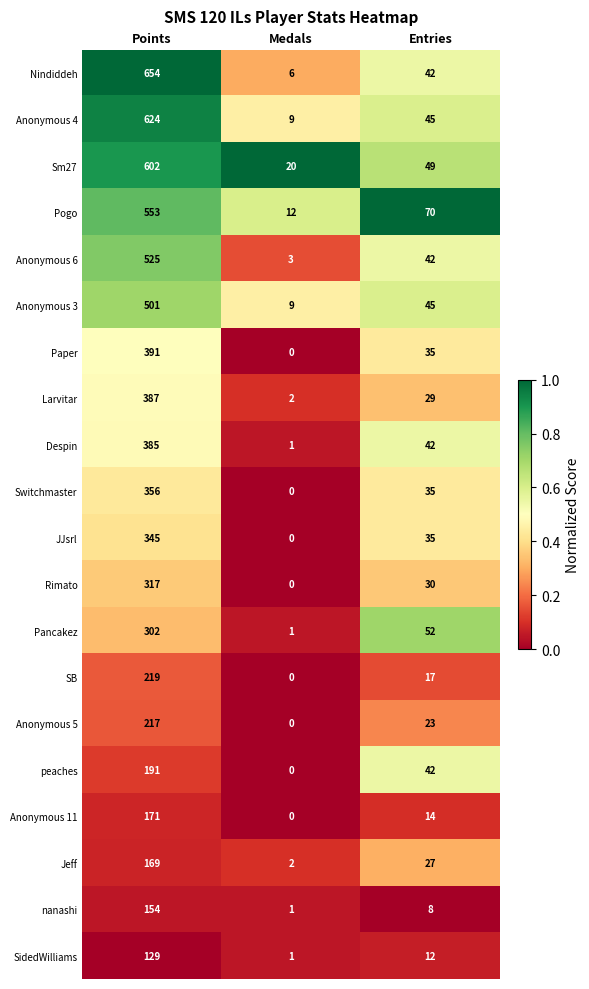

List the series in order of their peak value, highest first.

Nindiddeh, Anonymous 4, Sm27, Pogo, Anonymous 6, Anonymous 3, Paper, Larvitar, Despin, Switchmaster, JJsrl, Rimato, Pancakez, SB, Anonymous 5, peaches, Anonymous 11, Jeff, nanashi, SidedWilliams